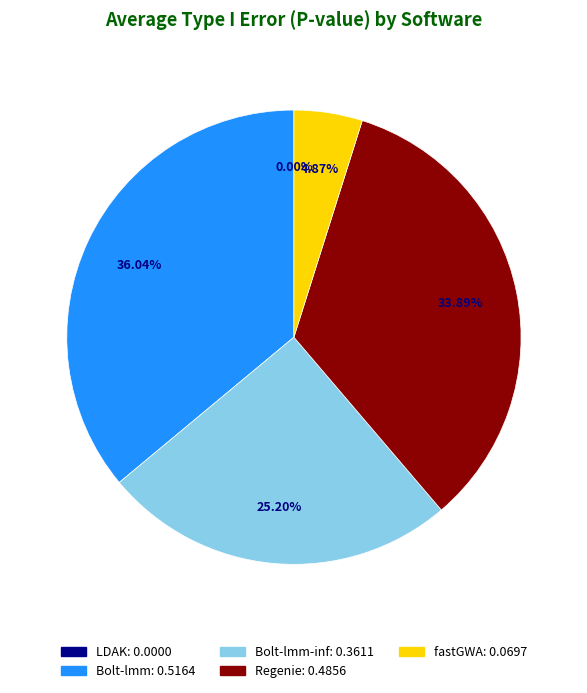

Is there any slice that represents more than half of the pie?

No